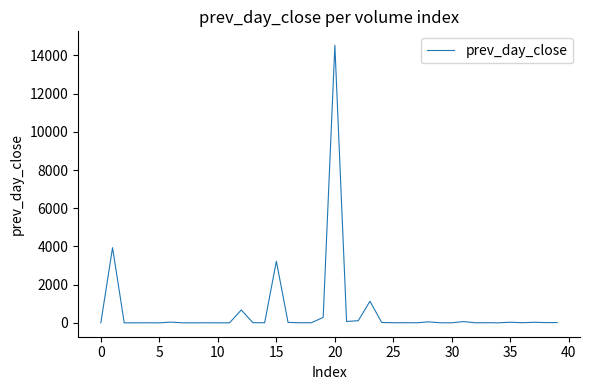

How many lines are shown in the chart?

1